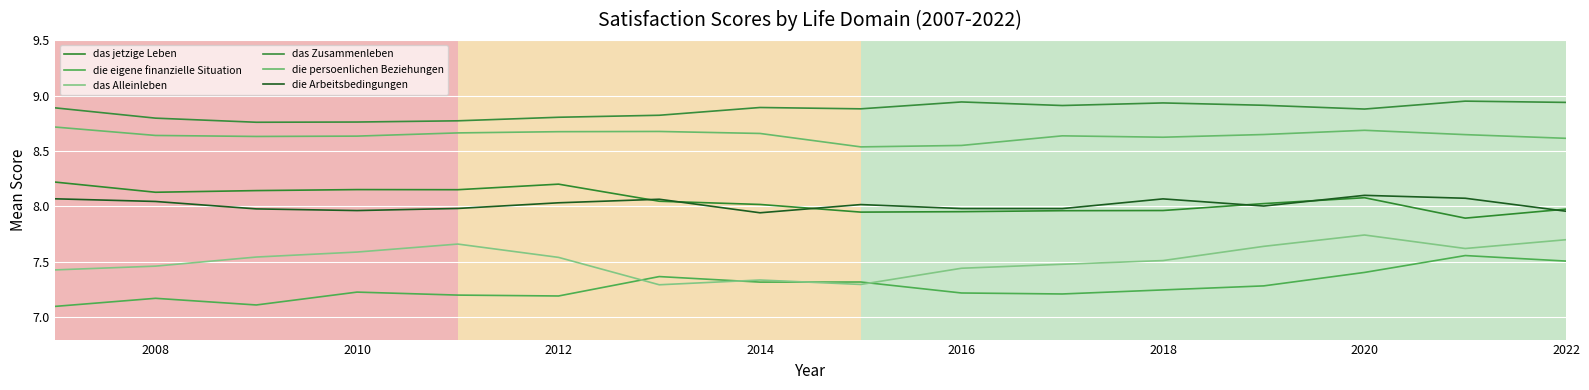

How many lines are shown in the chart?

6